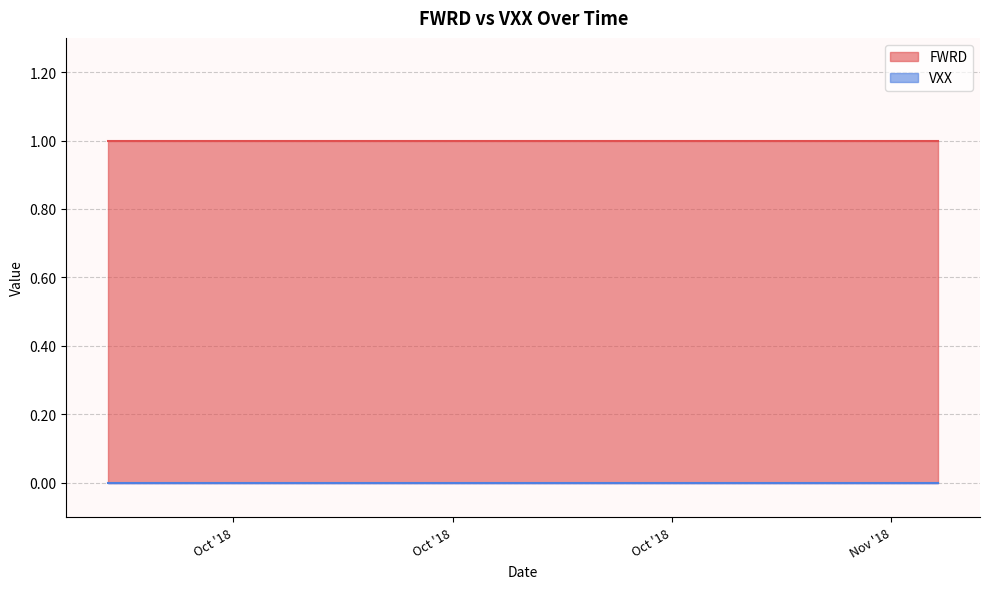

True or false: FWRD and VXX cross at least once.

False